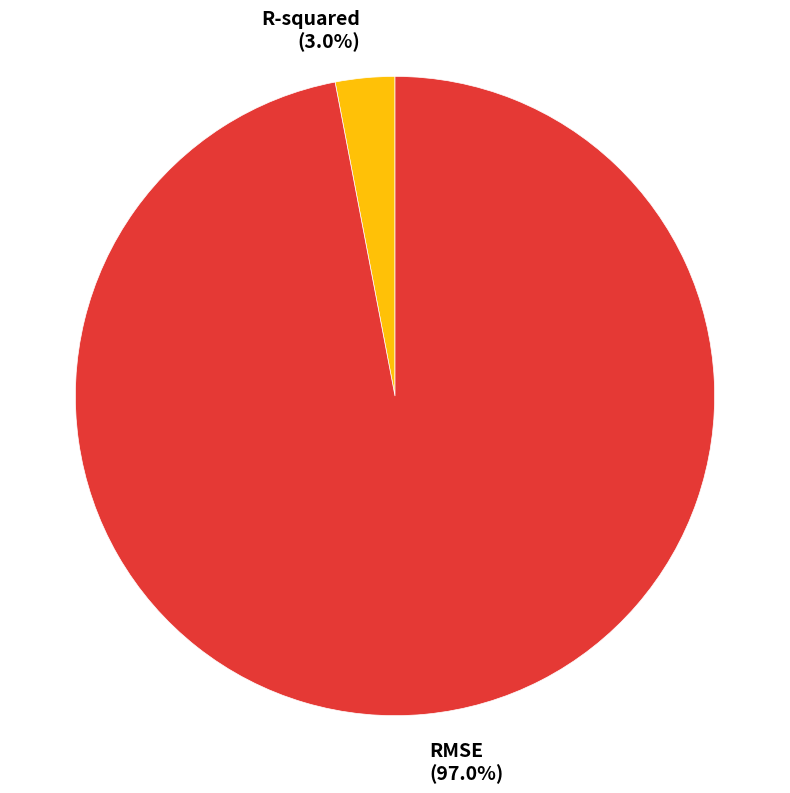

Which category accounts for the majority?

RMSE